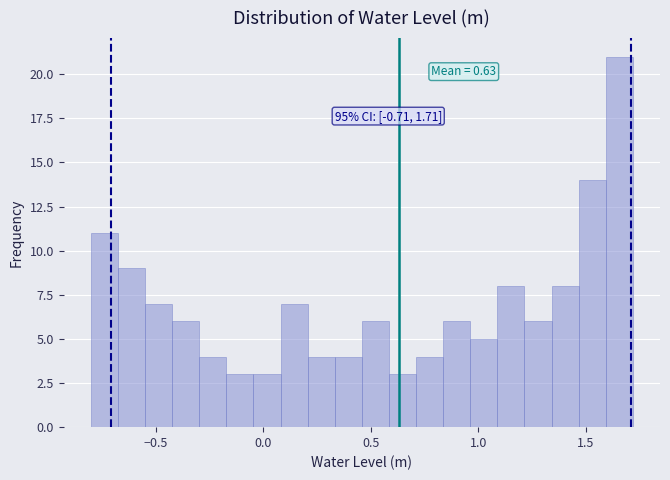

Read against the x-axis, roughly where is the centre of the tallest bar?

1.65